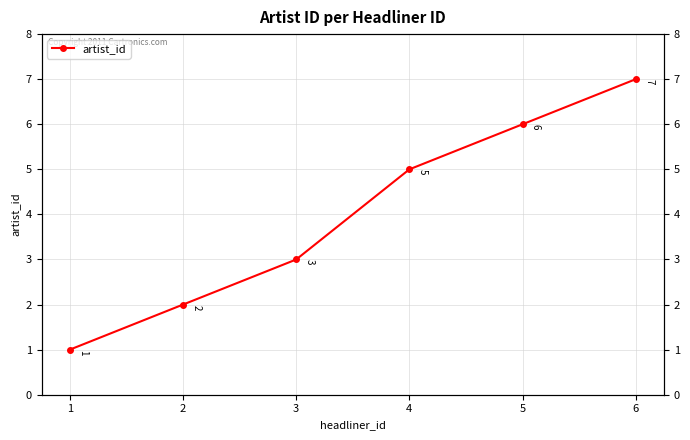

Reading left to right, extract all data points from this chart.

1=1	2=2	3=3	4=5	5=6	6=7